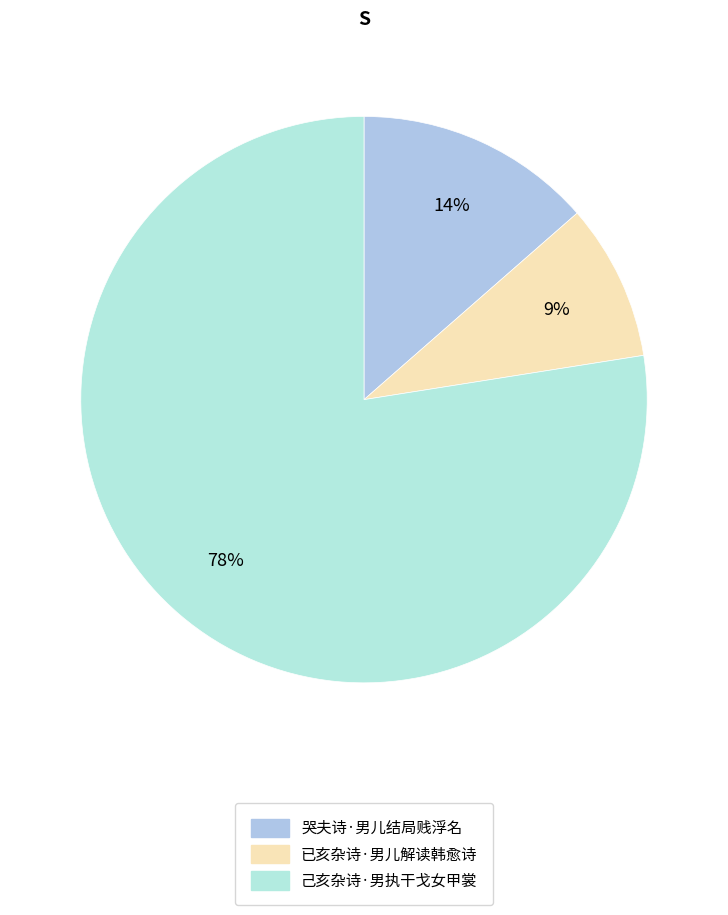

Is 哭夫诗·男儿结局贱浮名 the majority of the pie?

No